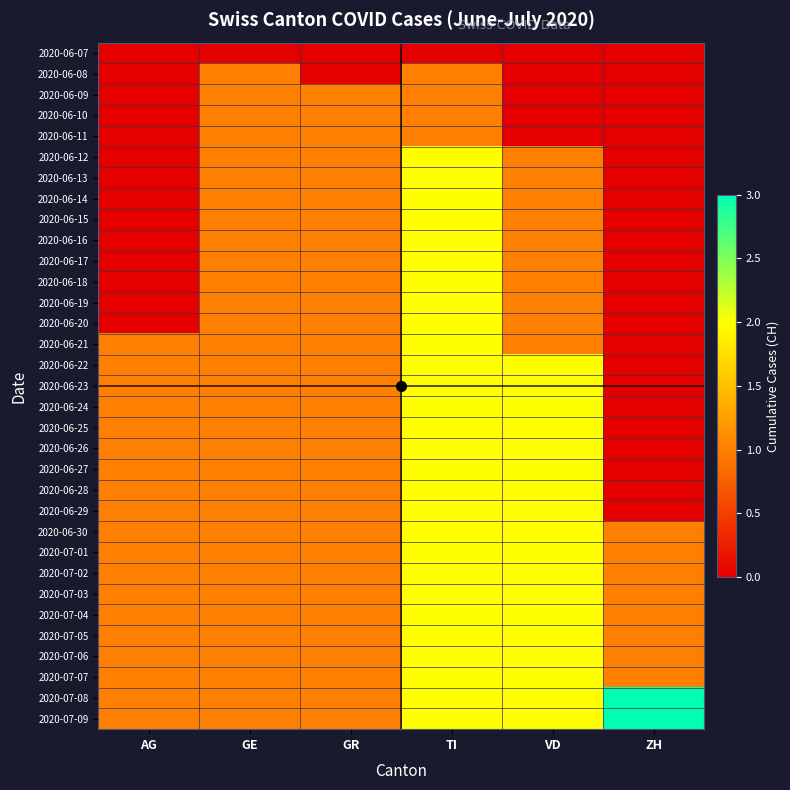

At which category does the chart reach its minimum across all series?

AG